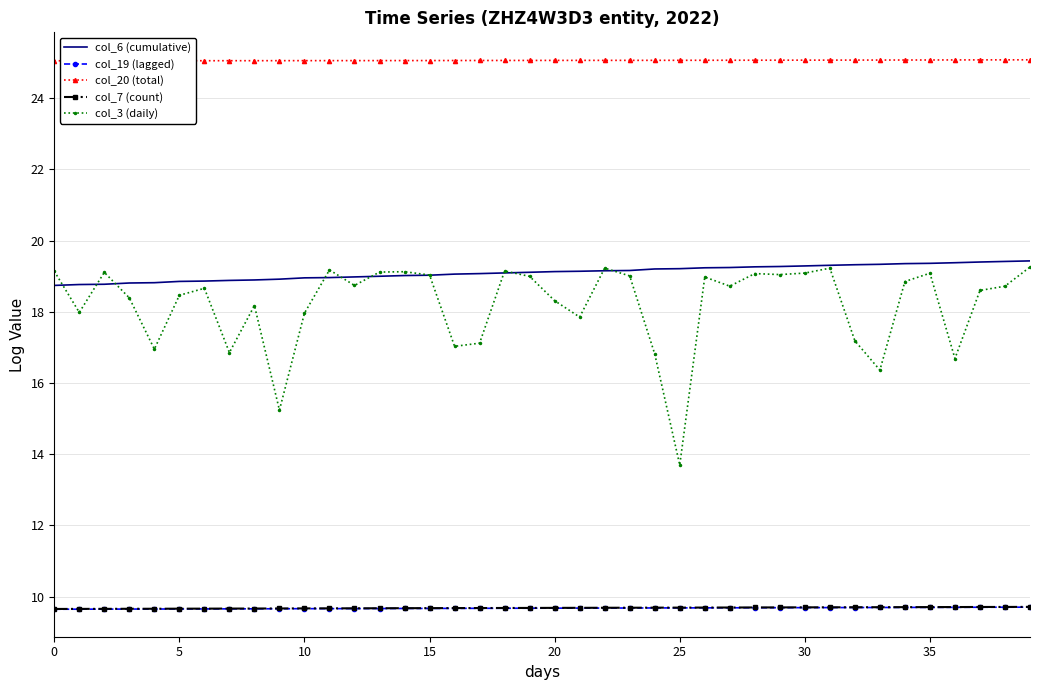

What is the lowest value of the col_7 (count) series?

9.7